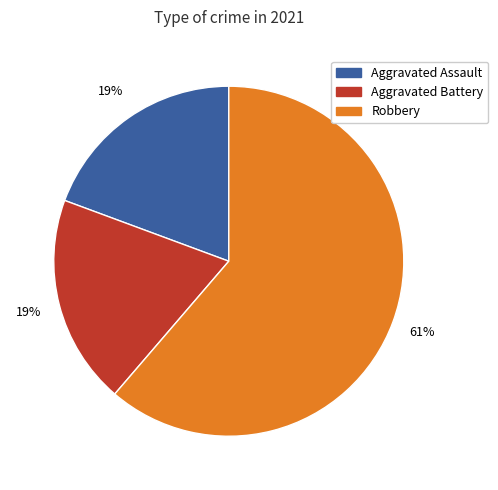

How many segments does this pie chart have?

3